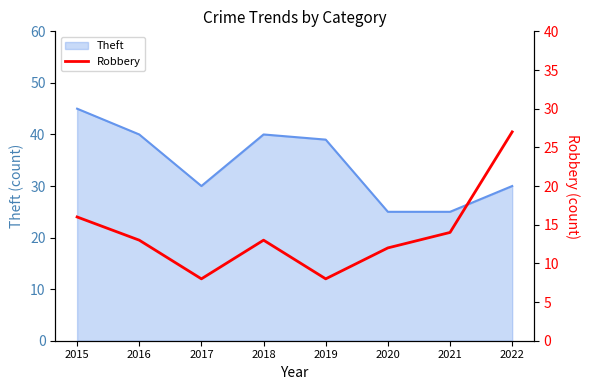

True or false: there are more than 1 points higher than both neighbors.

False